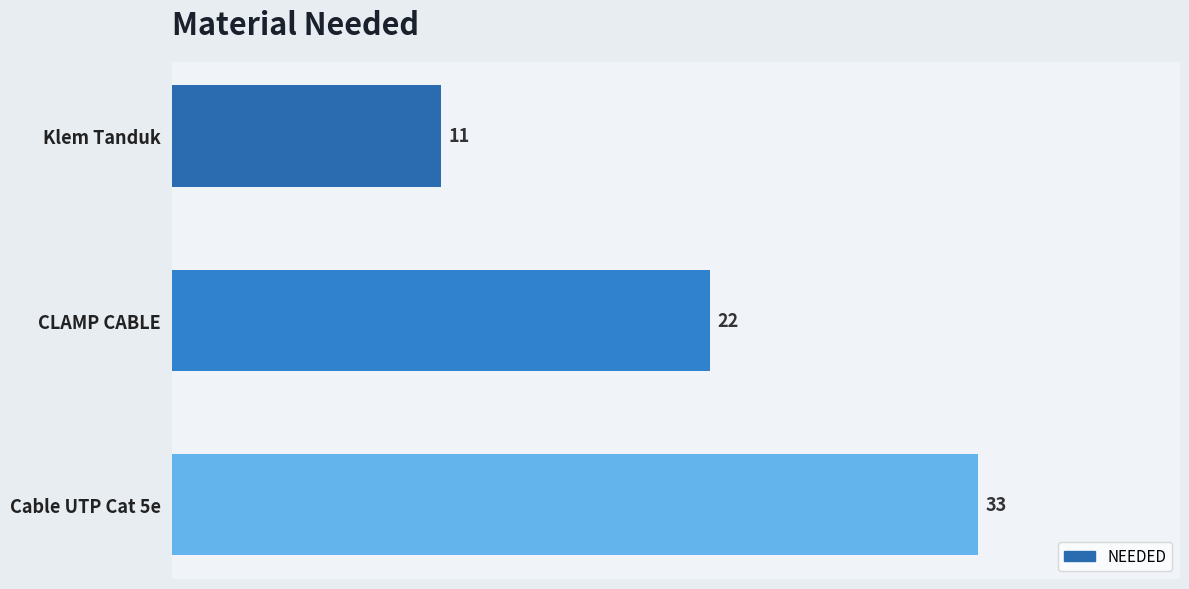

What is the difference between the maximum and minimum values?

22